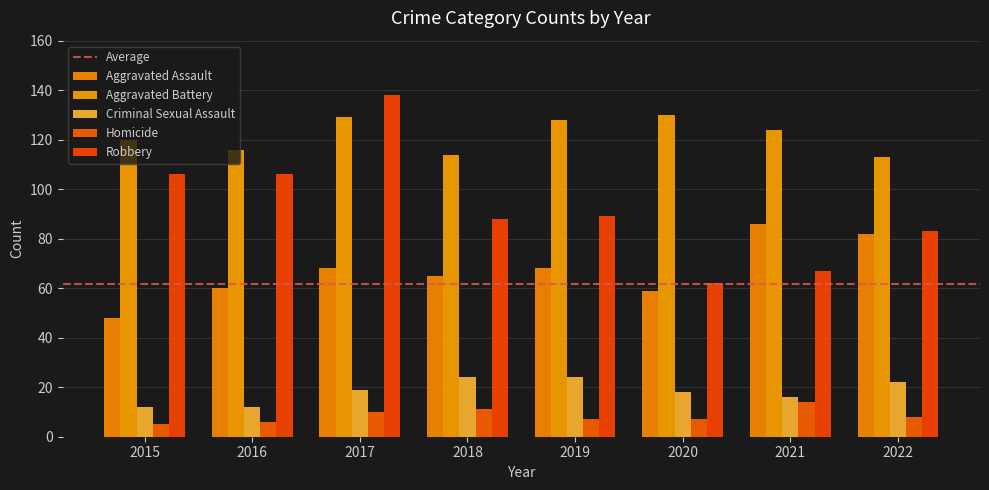

Which series has the largest total across all categories?

Aggravated Battery